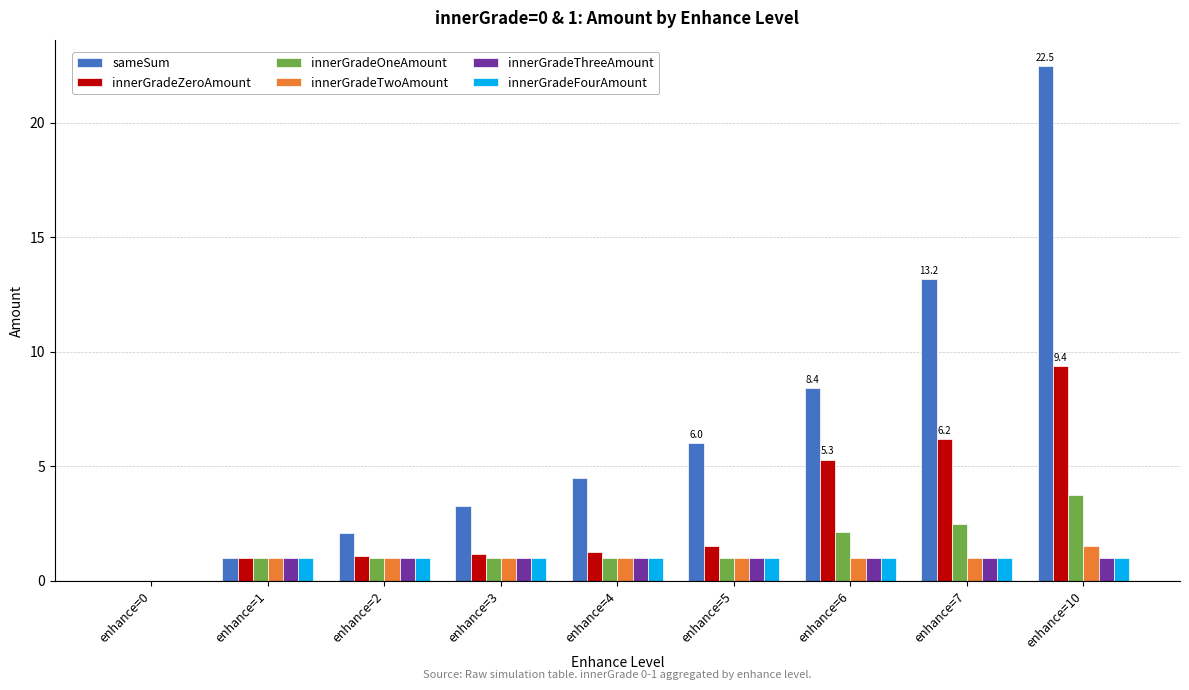

What is the average value of the sameSum series?

6.8